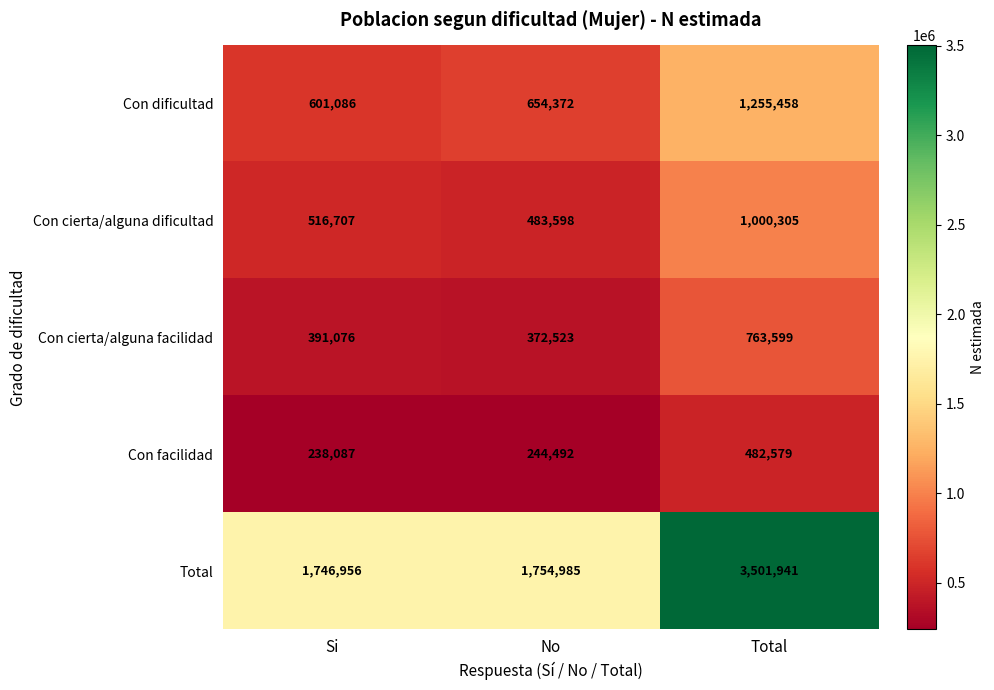

Is it true that Con dificultad equals 601086 at Si?

True